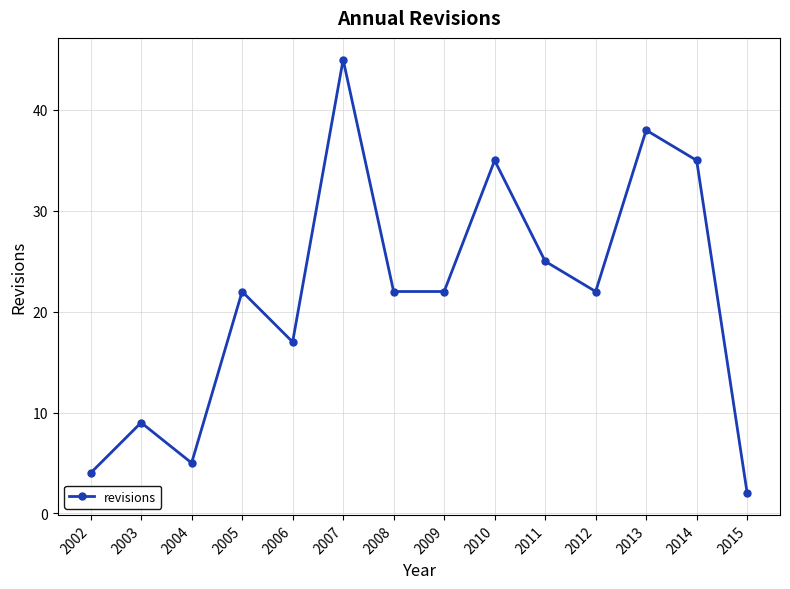

True or false: there are more than 2 points higher than both neighbors.

True